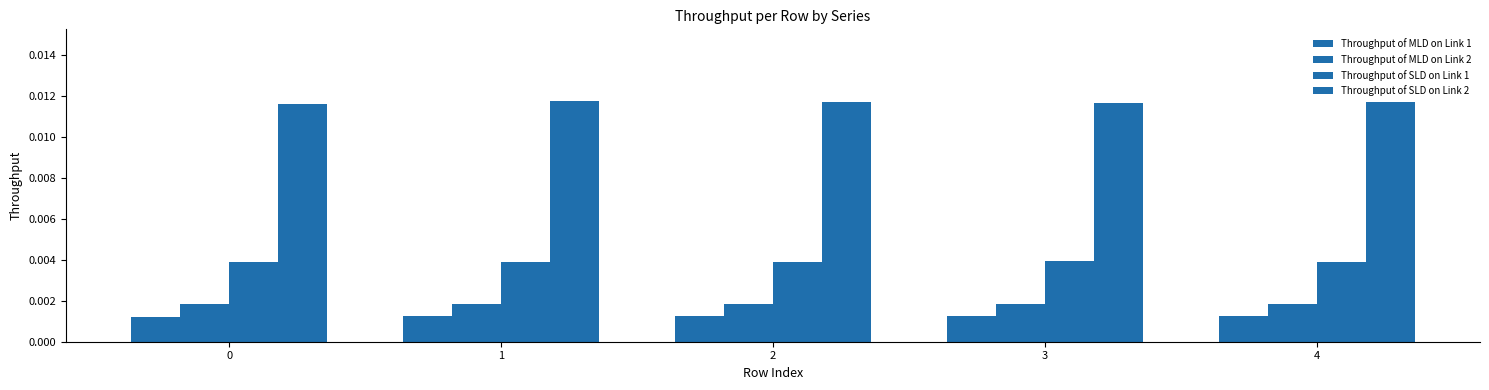

True or false: Throughput of SLD on Link 1 has a value of 0.0 at 0.

False